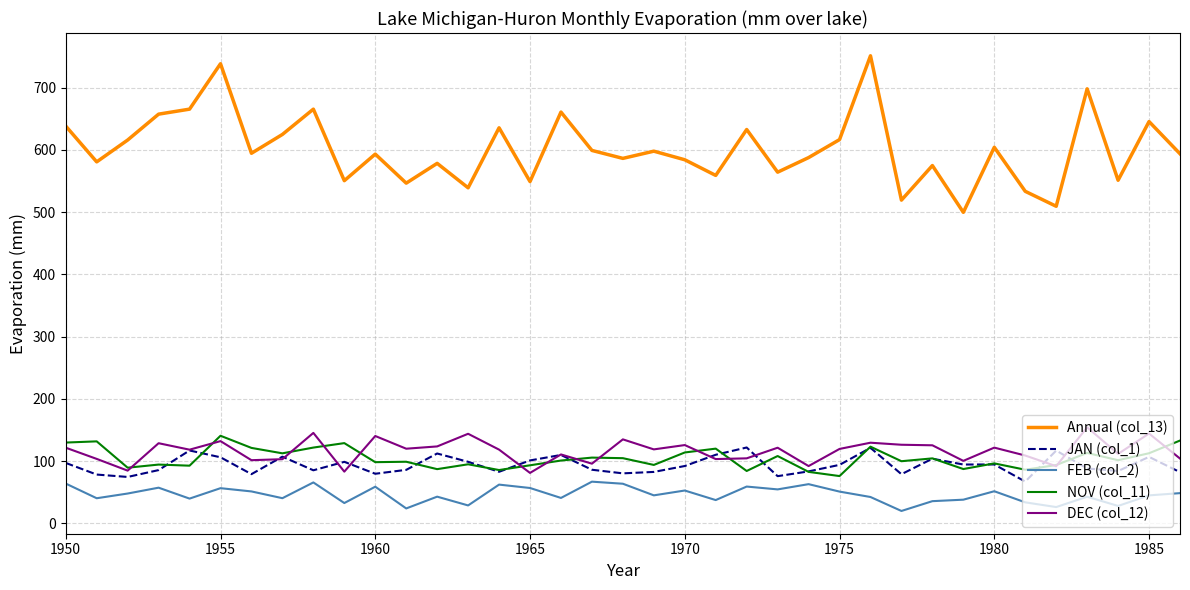

True or false: FEB (col_2) and Annual (col_13) intersect in this chart.

False